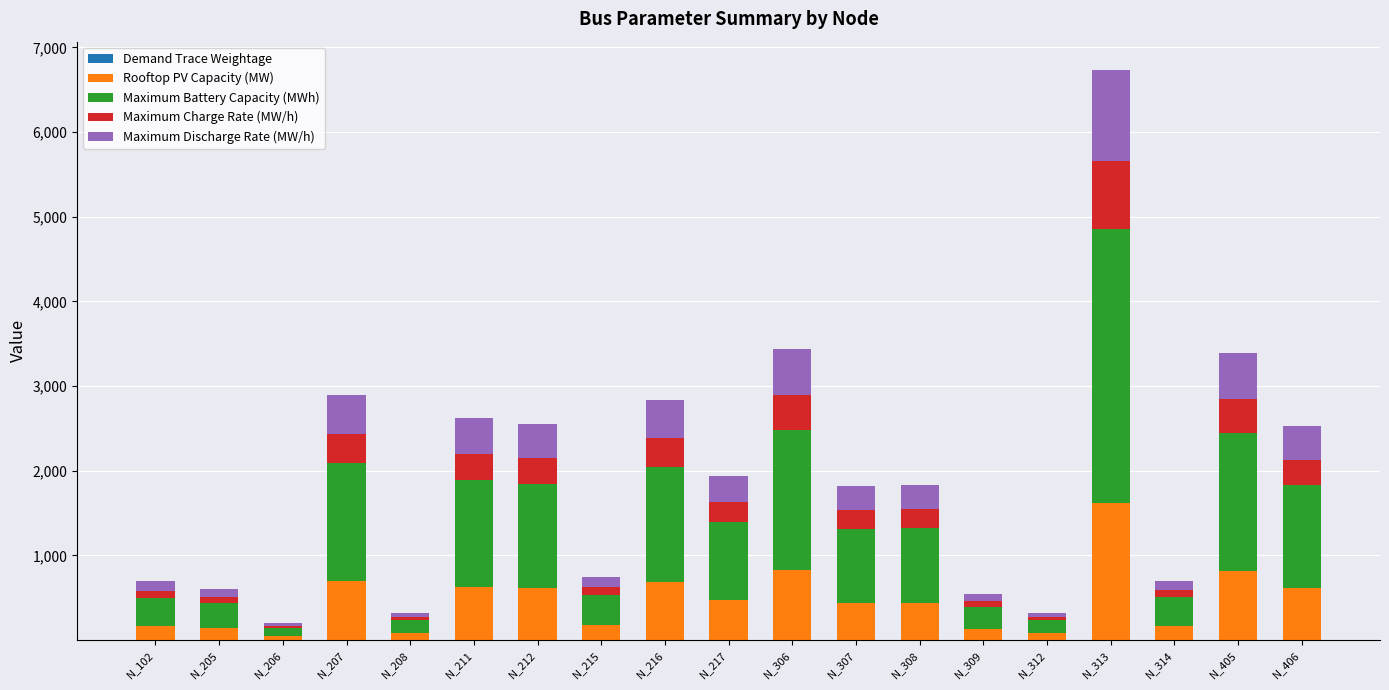

At which category is the sum across all series the highest?

N_313